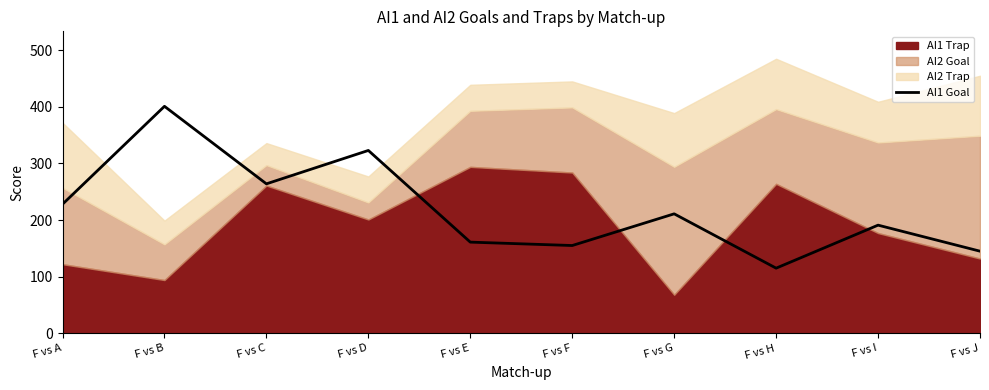

List the labels in order of value, smallest first.

F vs H, F vs J, F vs F, F vs E, F vs I, F vs G, F vs A, F vs C, F vs D, F vs B